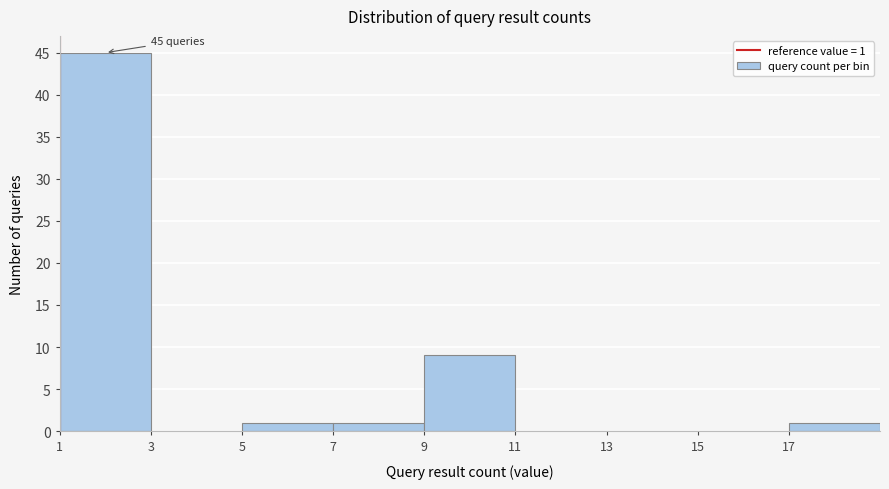

Over which range of the x-axis is the bar tallest?

1 to 3